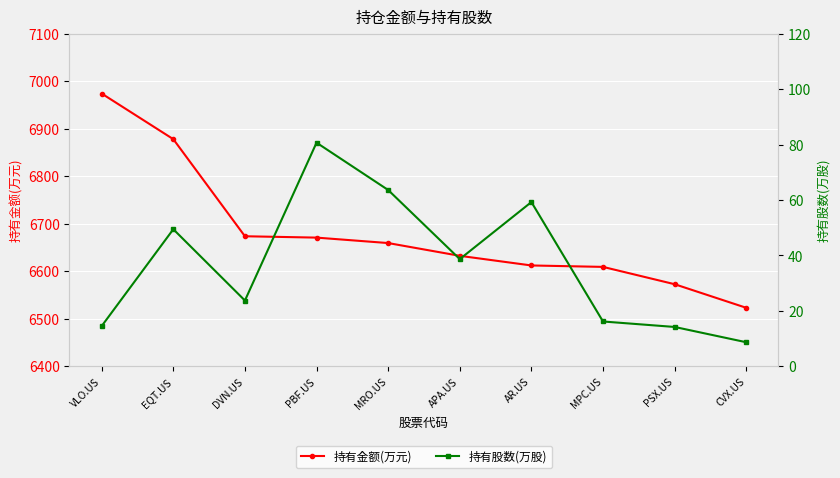

Which series changed the most between EQT.US and MPC.US?

持有金额(万元)